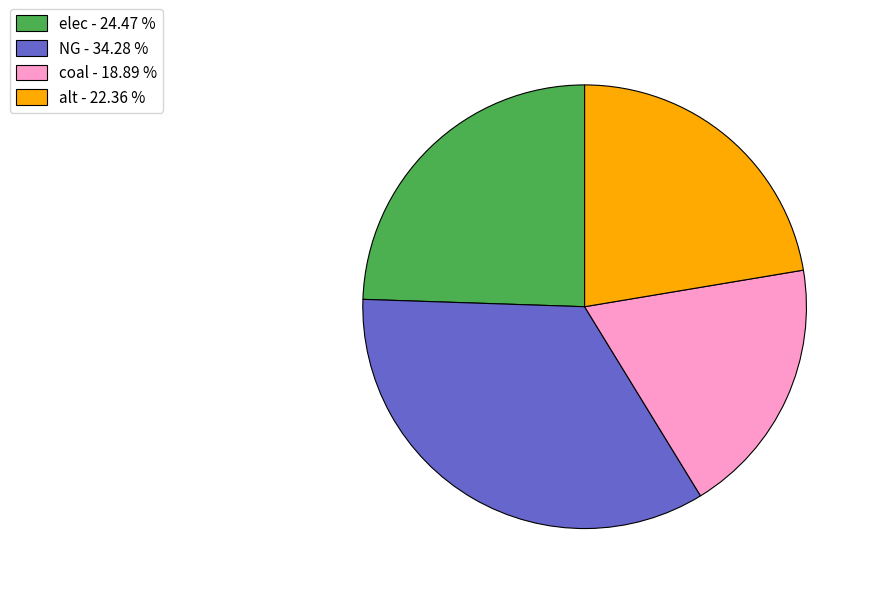

Does any single category account for the majority?

No